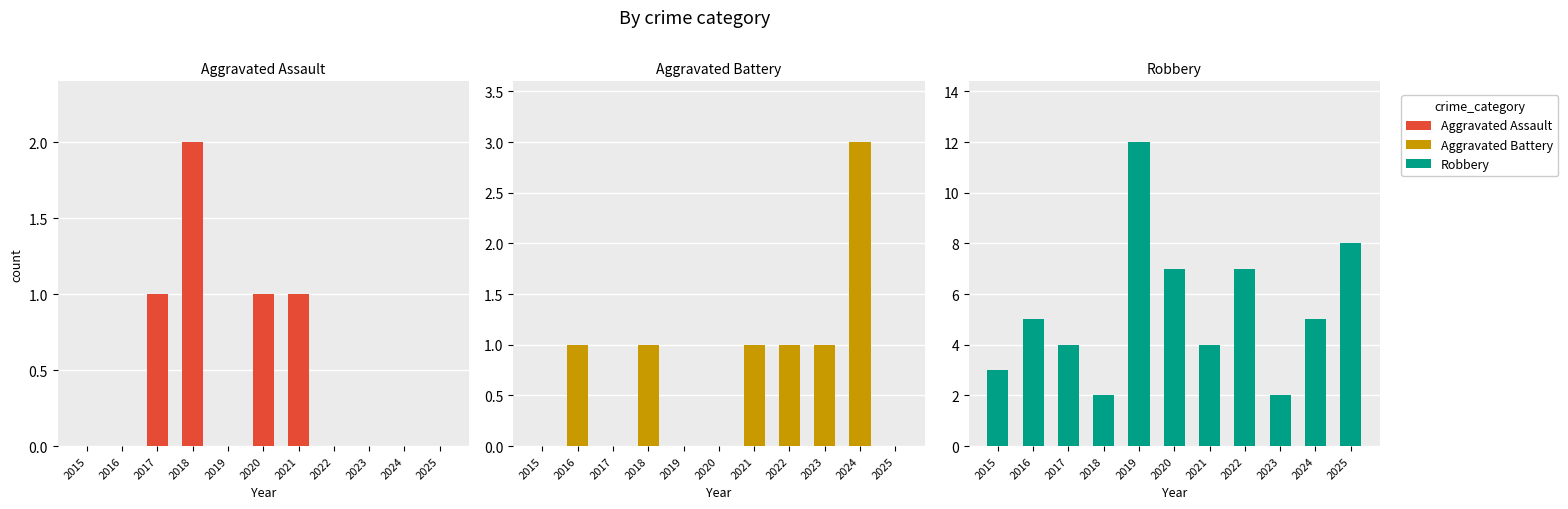

At which label does Robbery reach its minimum?

2018